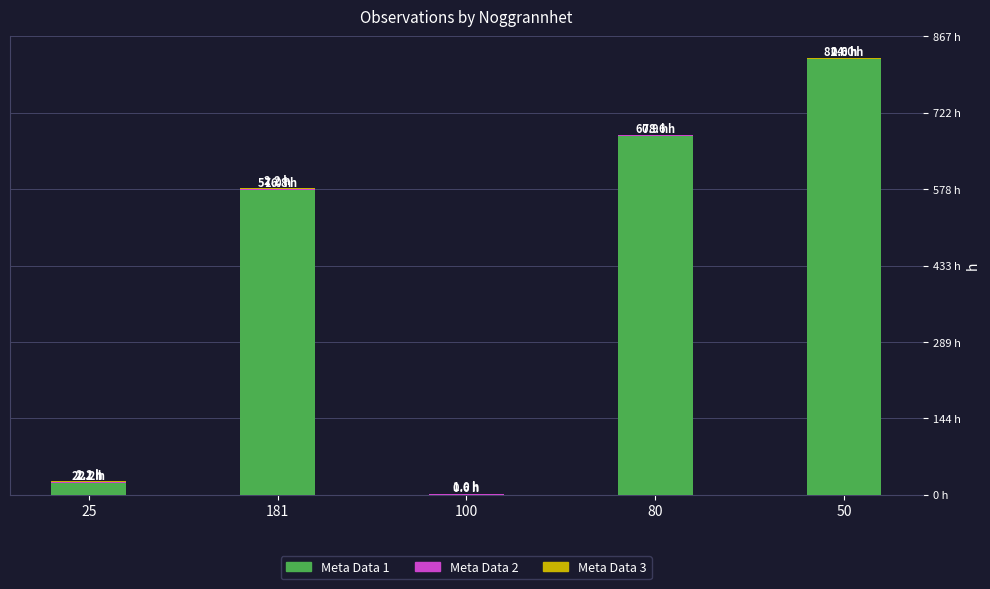

Are the bars horizontal?

No